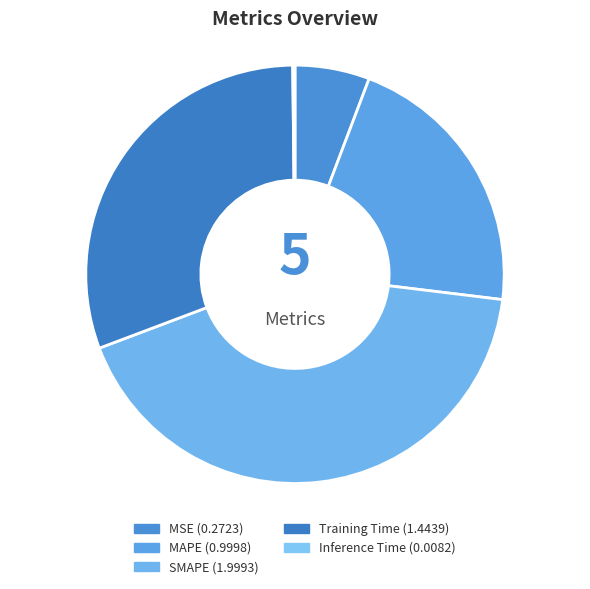

How much of the chart is everything except MAPE?

78.8%